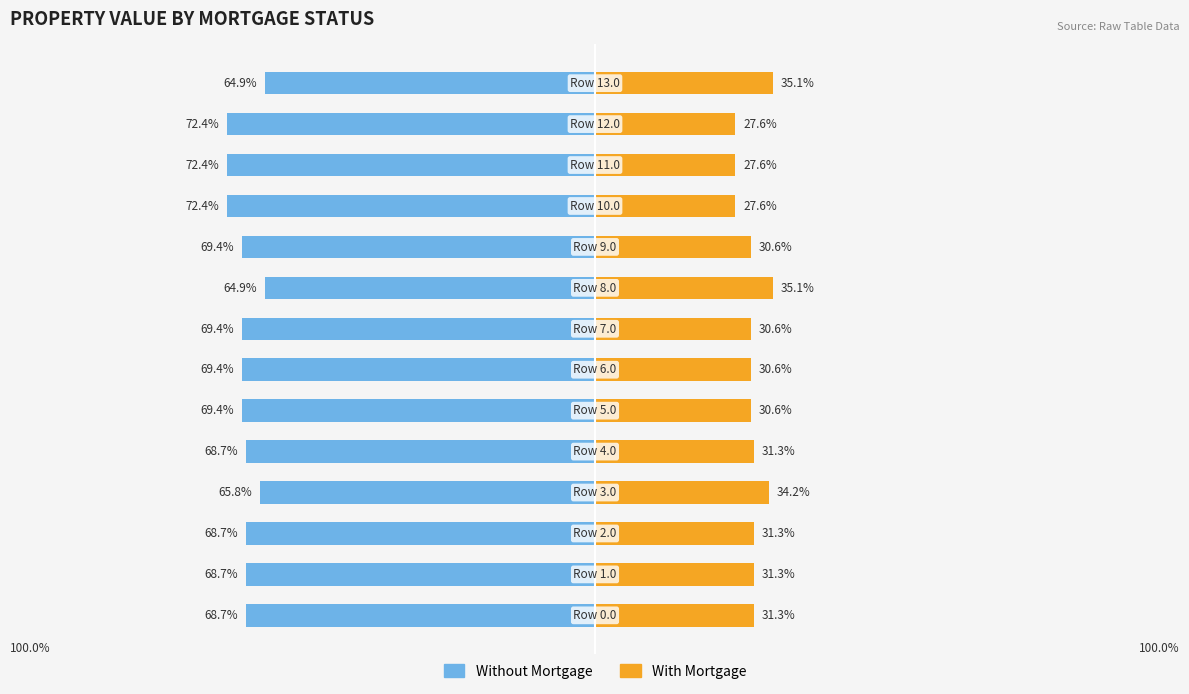

What are all the series names shown in the legend?

Without Mortgage, With Mortgage